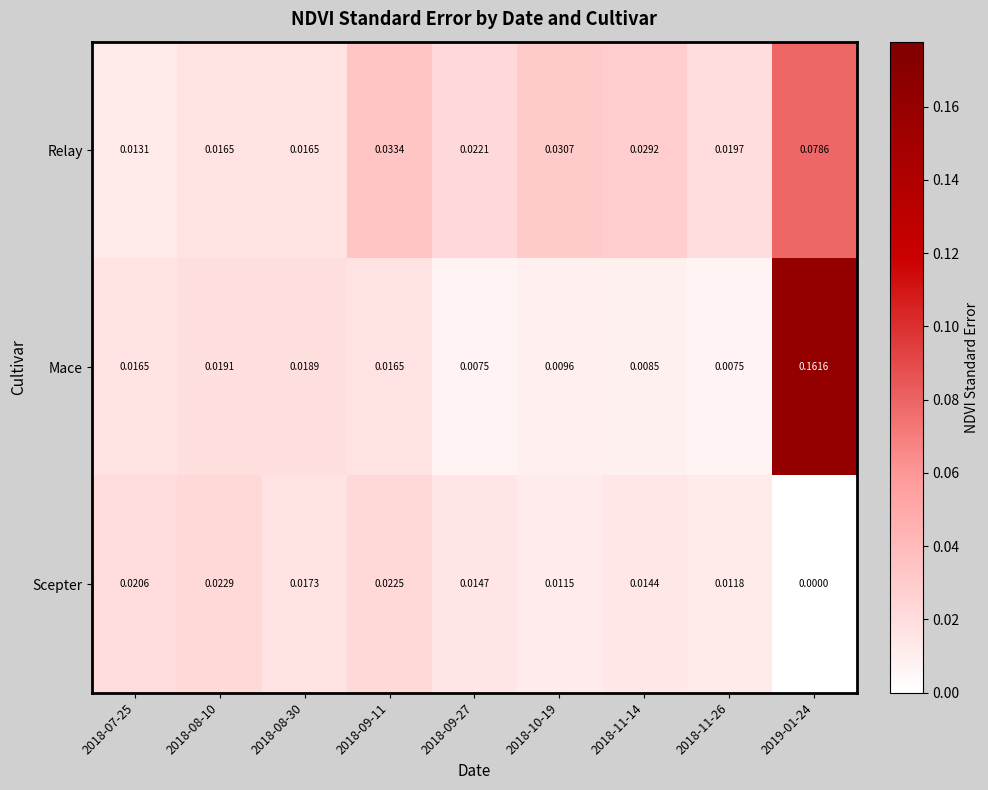

Between 2018-08-30 and 2019-01-24, which series saw the biggest shift?

Mace